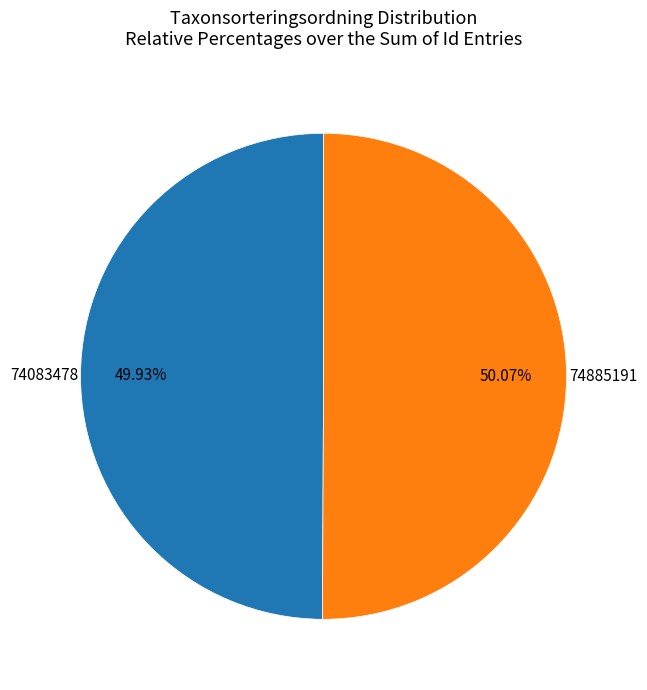

Is there any slice that represents more than half of the pie?

Yes